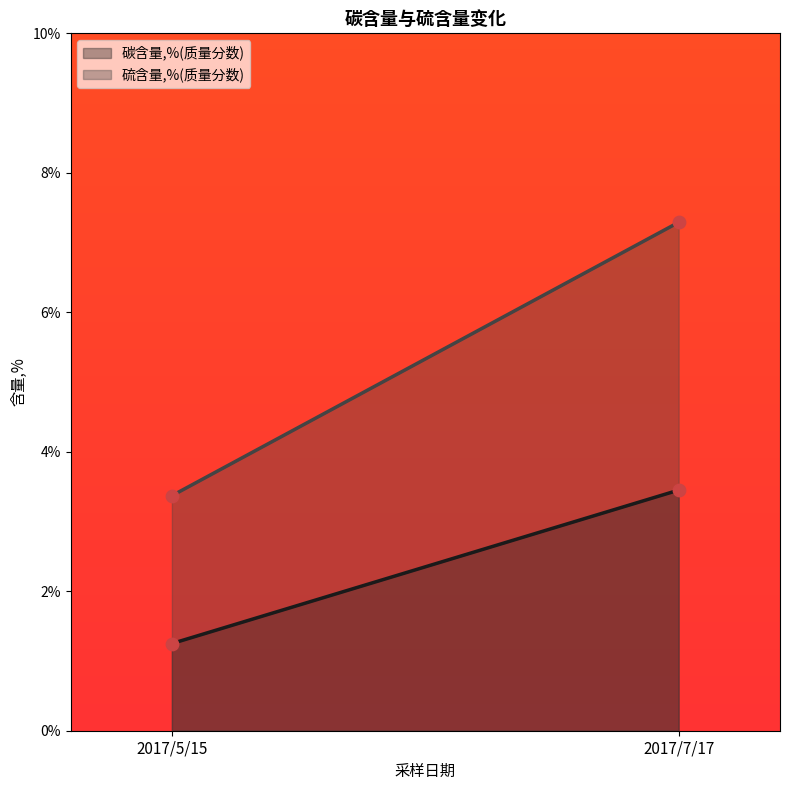

Which series reaches the minimum Y coordinate?

碳含量,%(质量分数)